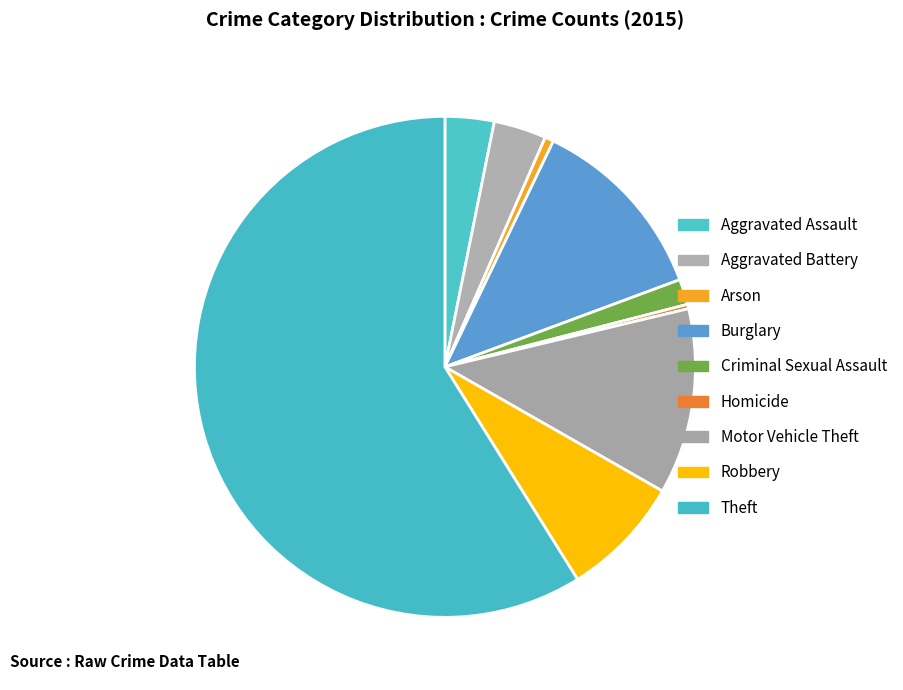

How many slices are in this pie chart?

9